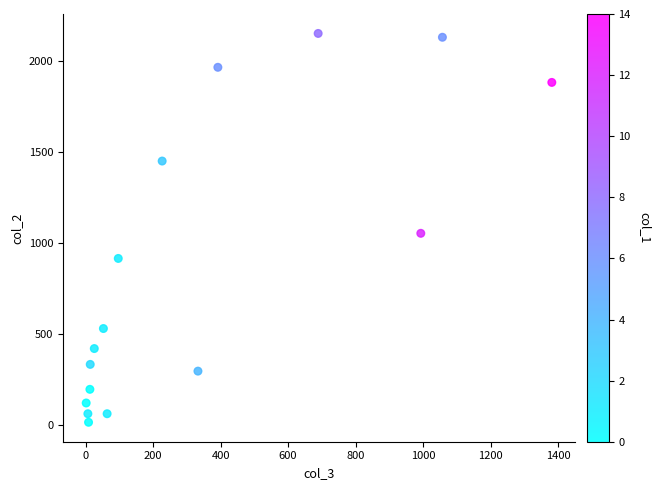

What Y value in the scatter plot is closest to 1083?

1053